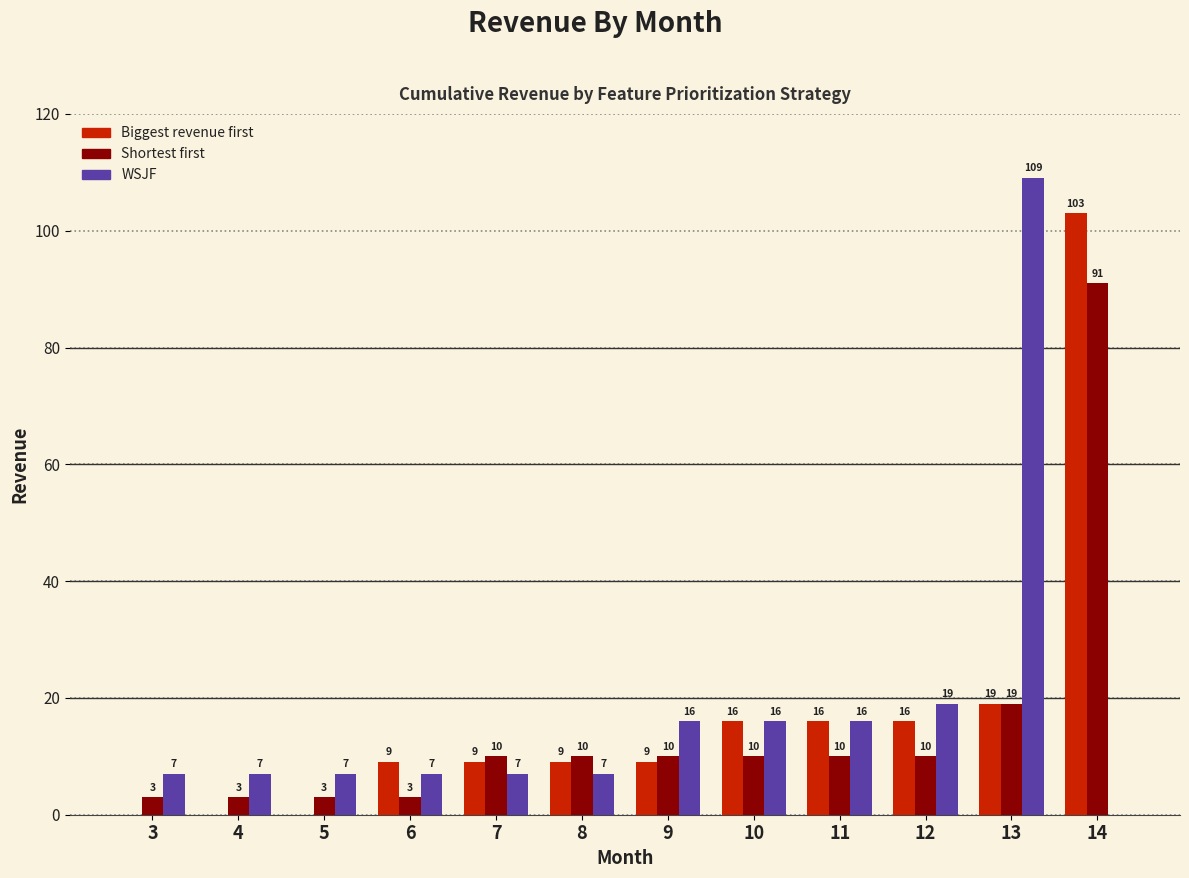

Between 6 and 12, which series saw the biggest shift?

WSJF